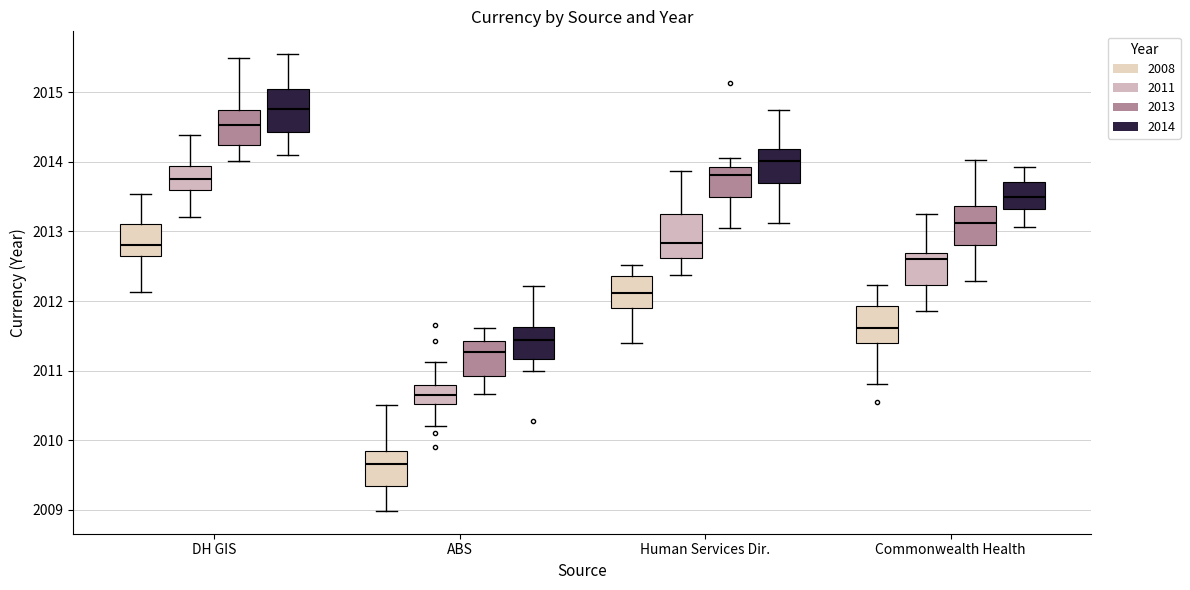

Which box's median line is the highest?

DH GIS (2014)